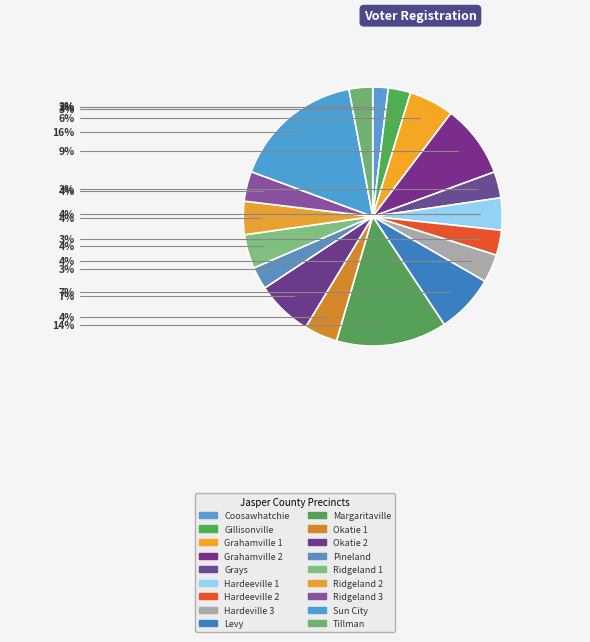

What is the largest slice in the pie chart?

Sun City